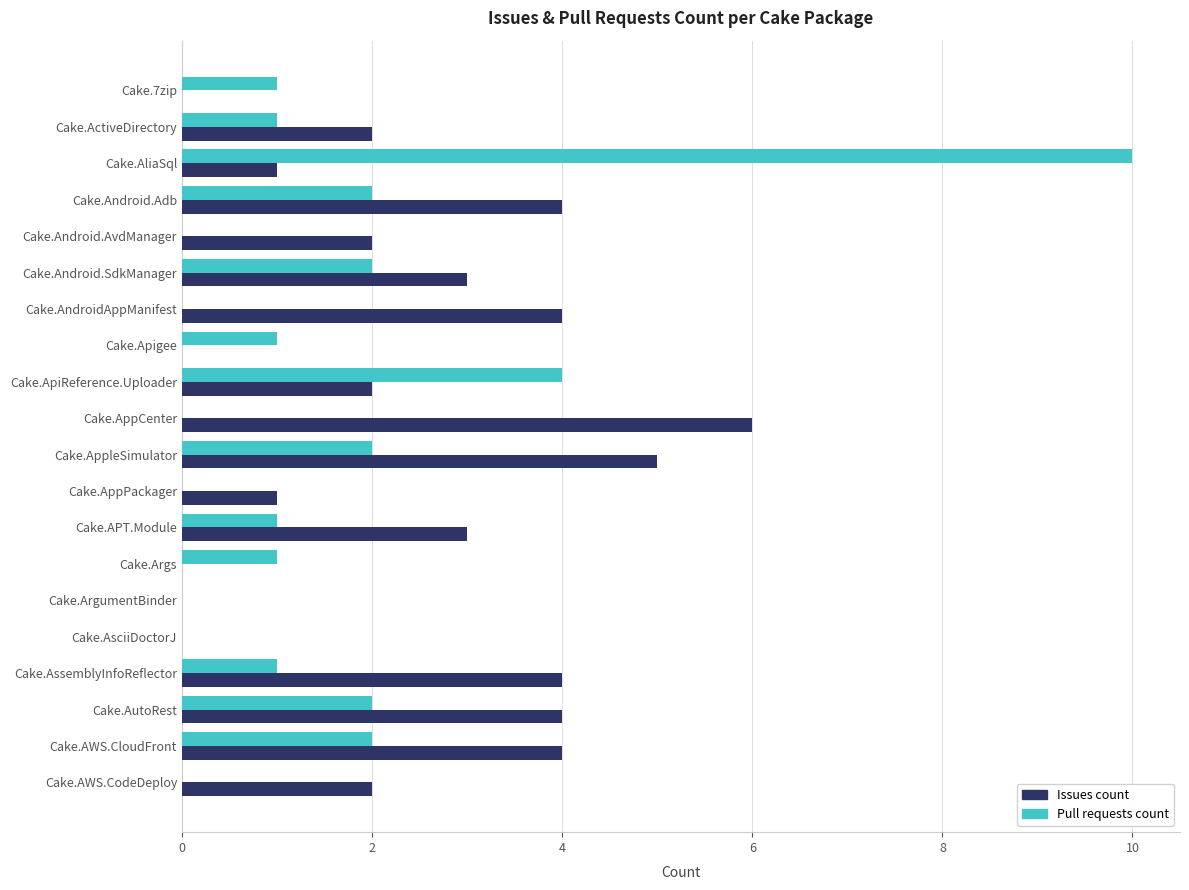

What value does the Issues count series have at Cake.APT.Module?

3